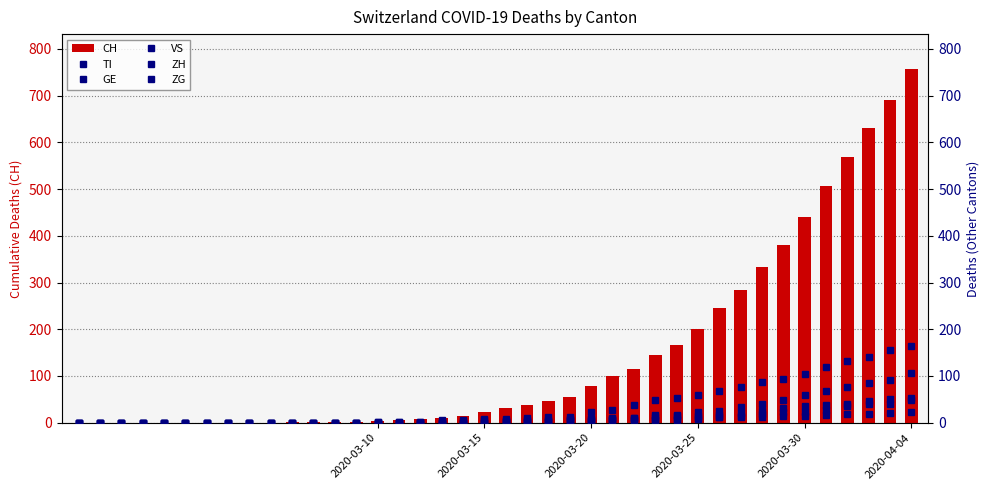

At which label does CH reach its peak?

2020-04-04